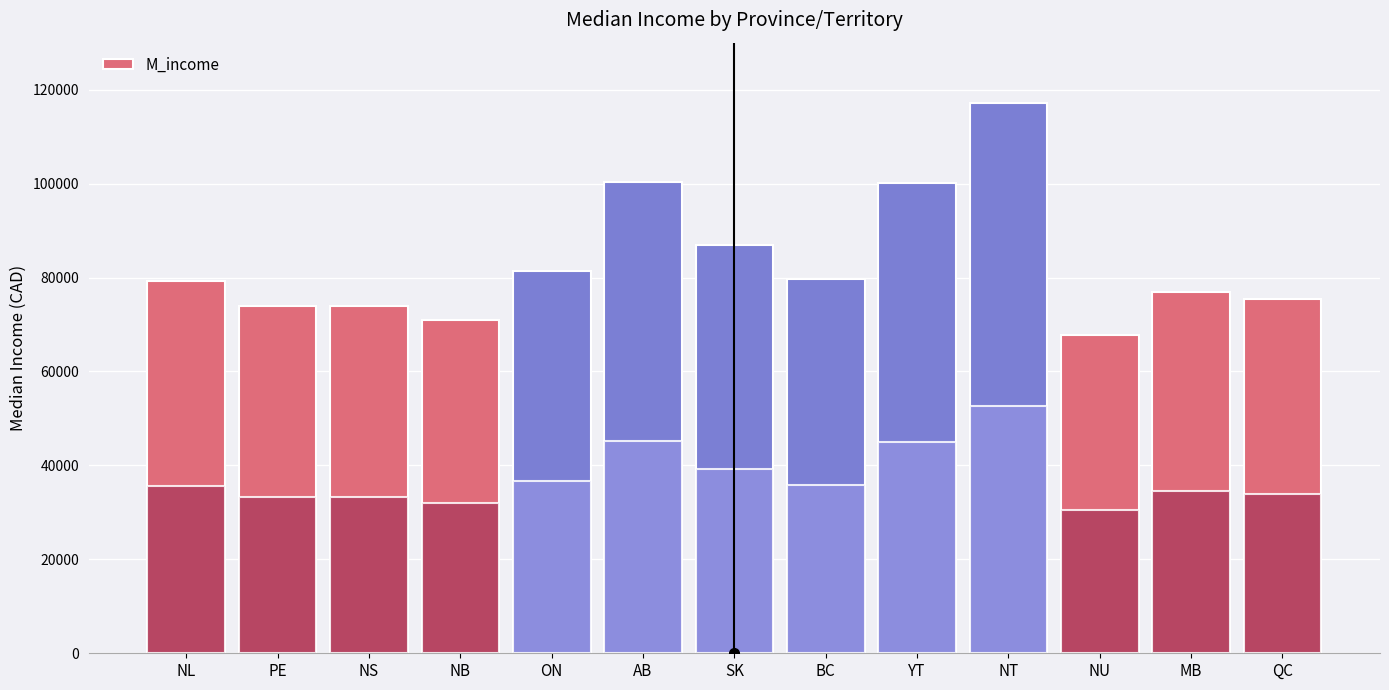

What is the change in value from NS to YT?

+26230